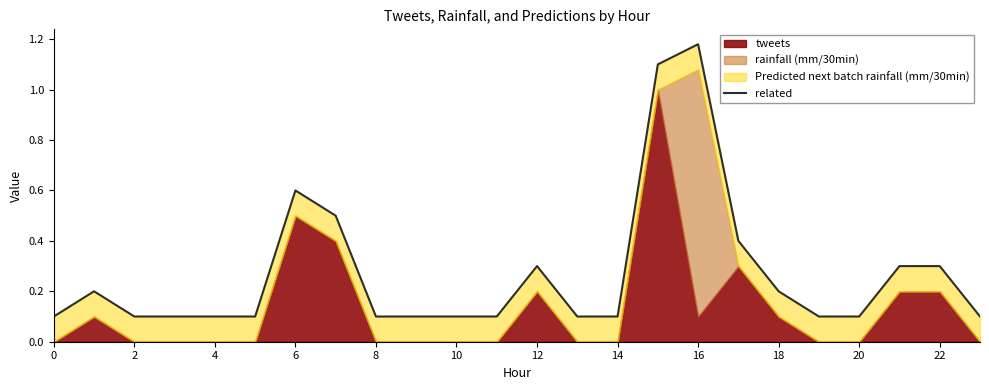

Does the chart have visible grid lines?

No